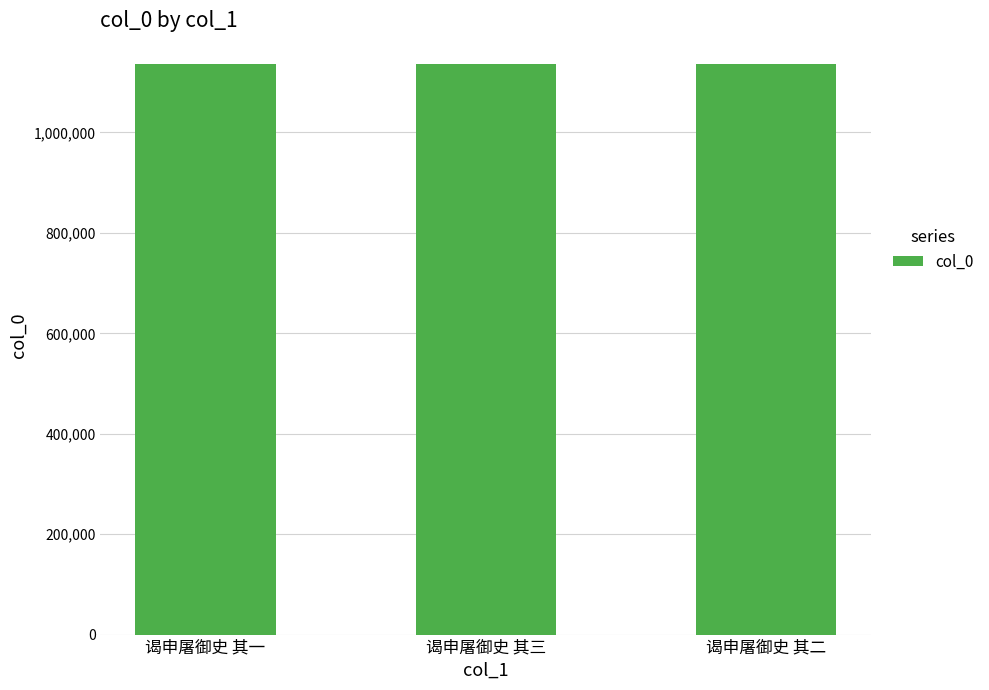

What is the sum of the values at 谒申屠御史 其三 and 谒申屠御史 其二?

2273117